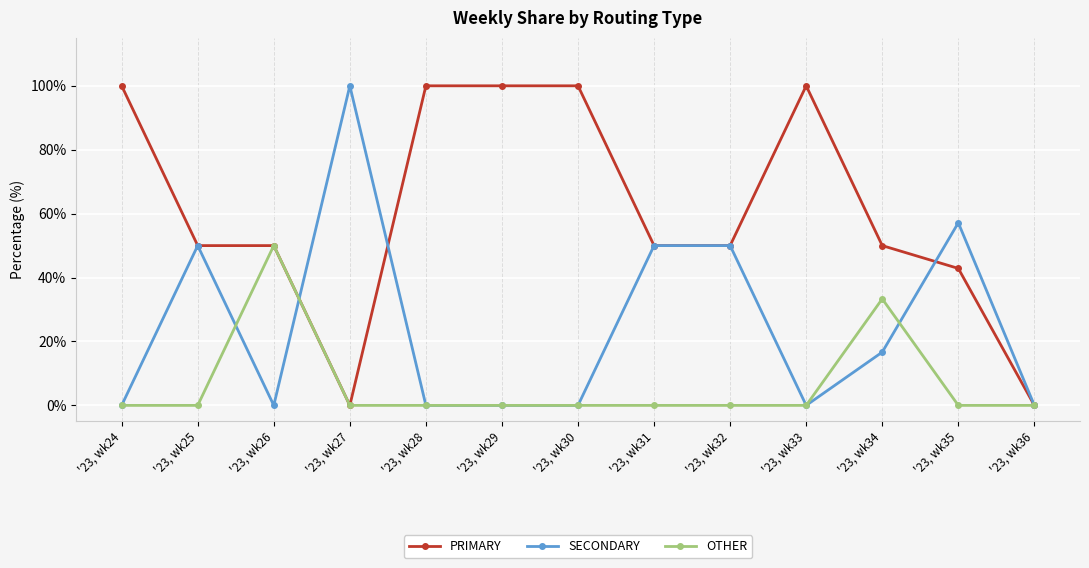

Reading right to left, extract all data points from this chart.

PRIMARY: 0.0	42.9	50.0	100.0	50.0	50.0	100.0	100.0	100.0	0.0	50.0	50.0	100.0
SECONDARY: 0.0	57.1	16.7	0.0	50.0	50.0	0.0	0.0	0.0	100.0	0.0	50.0	0.0
OTHER: 0.0	0.0	33.3	0.0	0.0	0.0	0.0	0.0	0.0	0.0	50.0	0.0	0.0